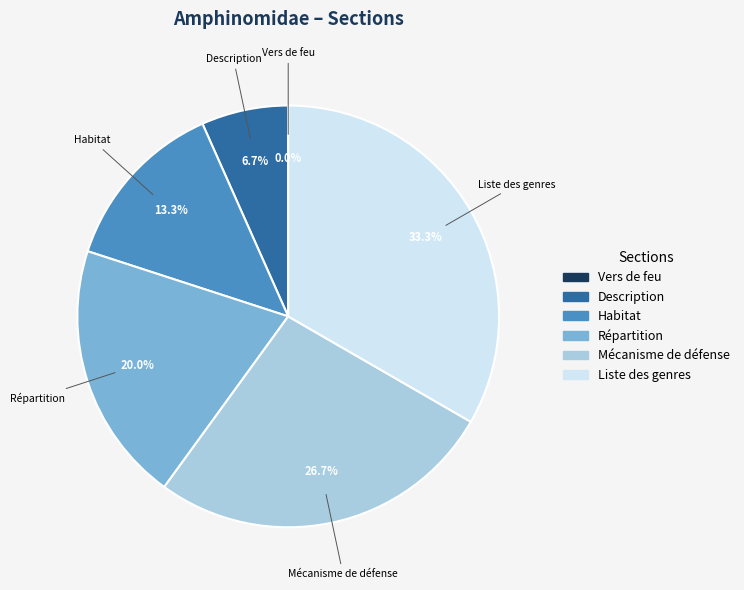

Count the number of slices in the pie.

6